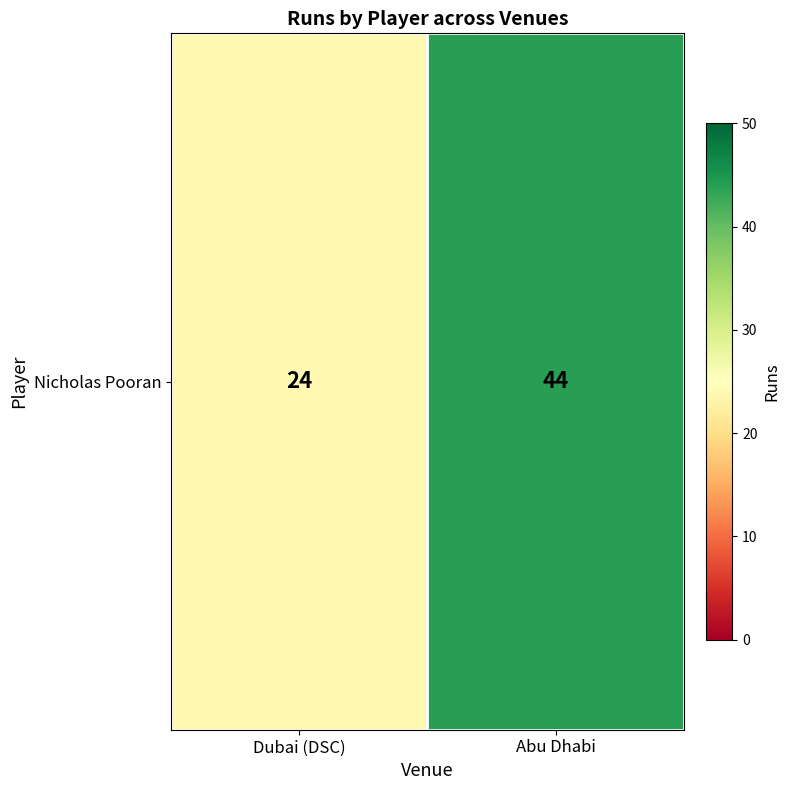

List the labels in order of value, largest first.

Abu Dhabi, Dubai (DSC)